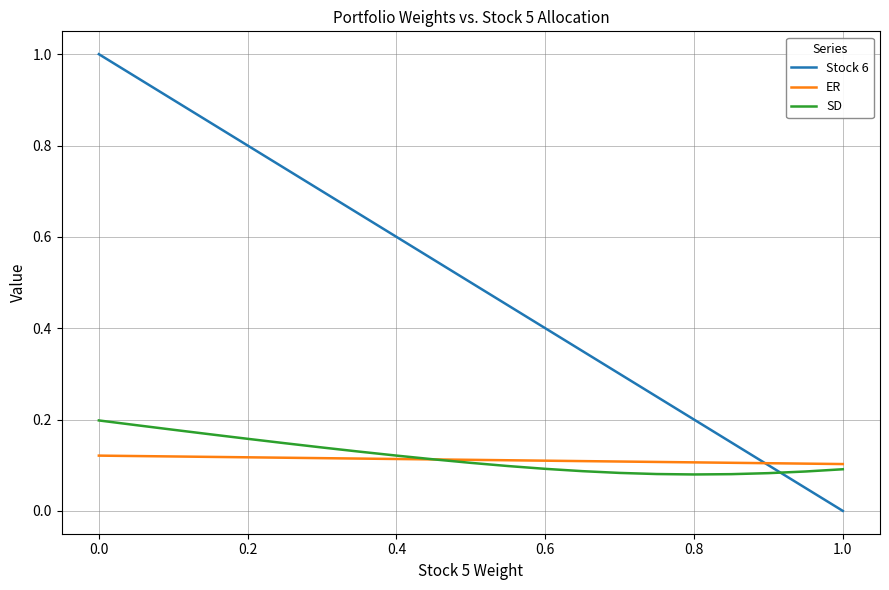

Count the number of data series in this chart.

3